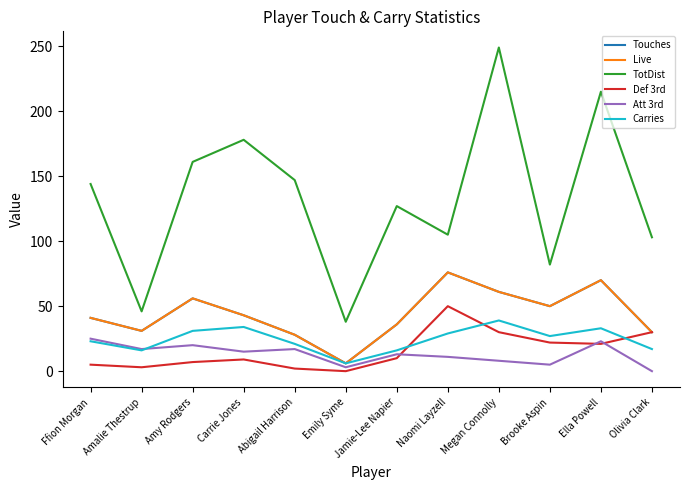

At which label does Live first exceed 43?

Amy Rodgers